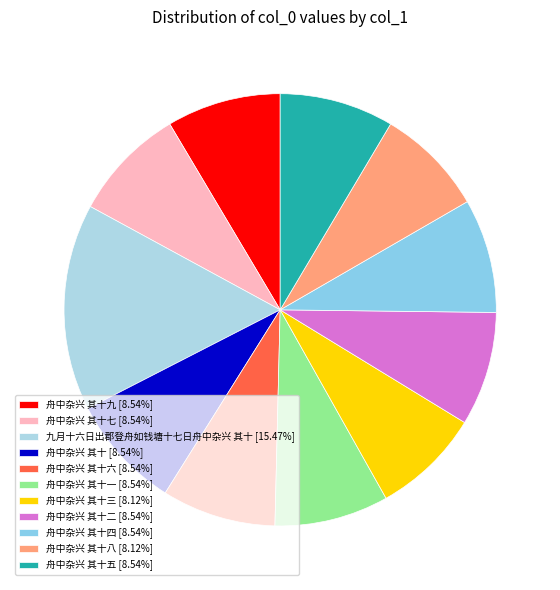

How many slices are in this pie chart?

11